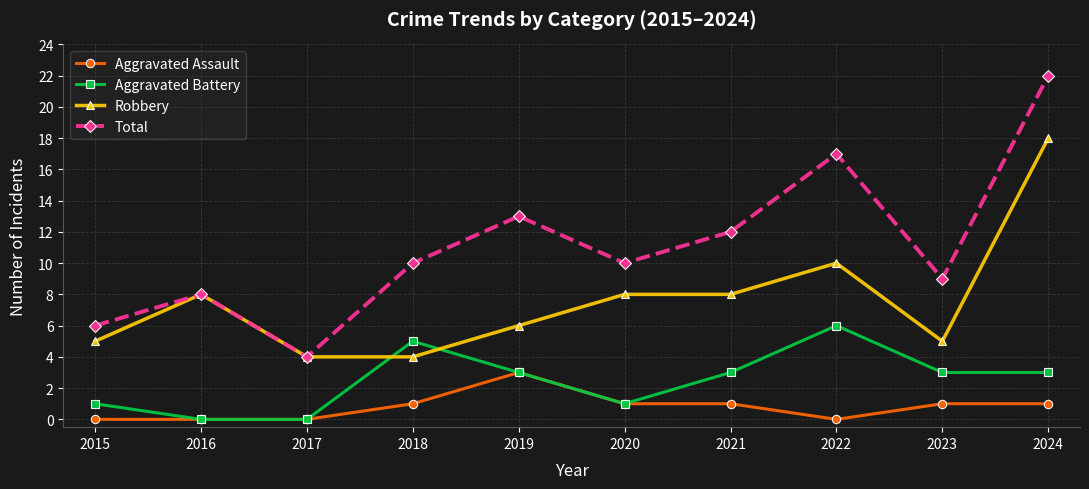

Where is the first local minimum for Total?

2017